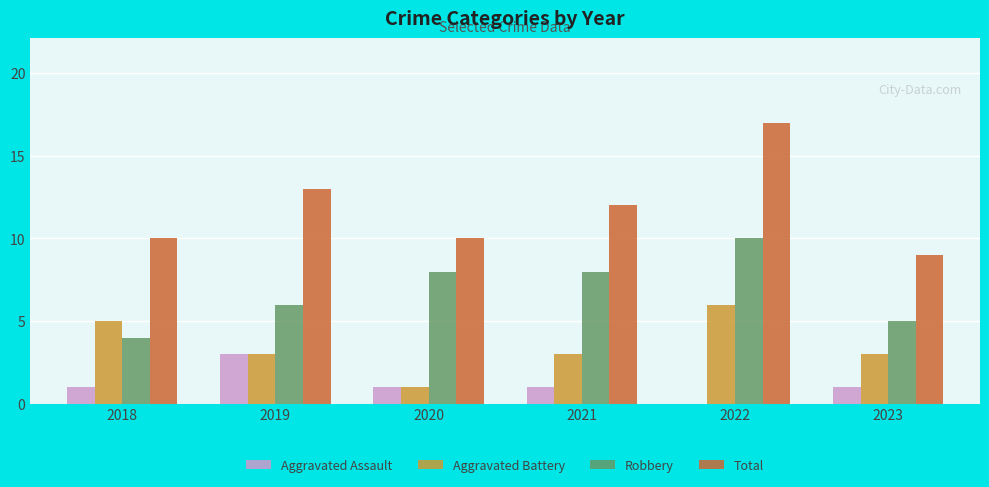

Read the Total value at 2018.

10